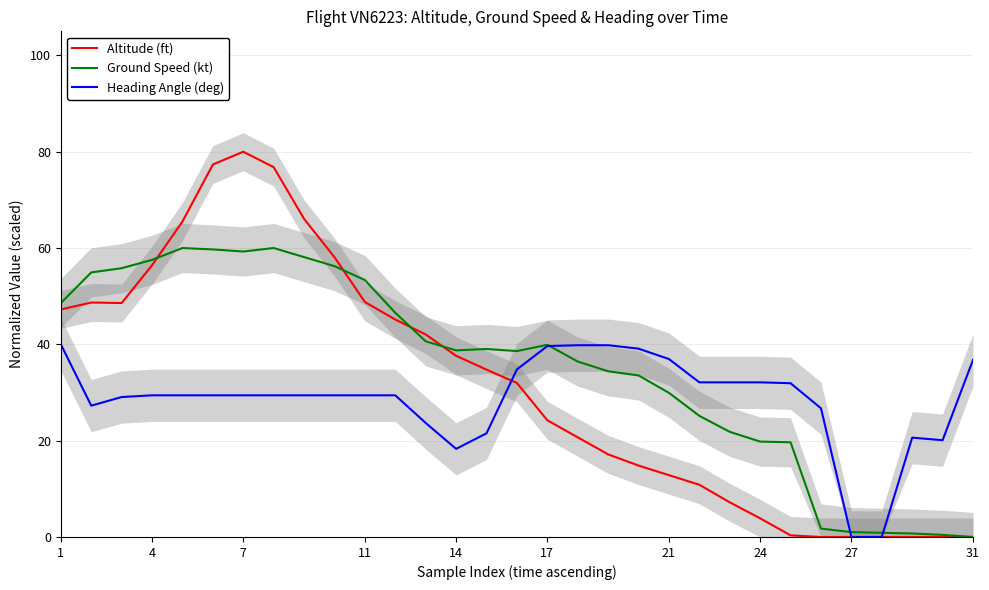

Which category has the highest value in the Altitude (ft) series?

7